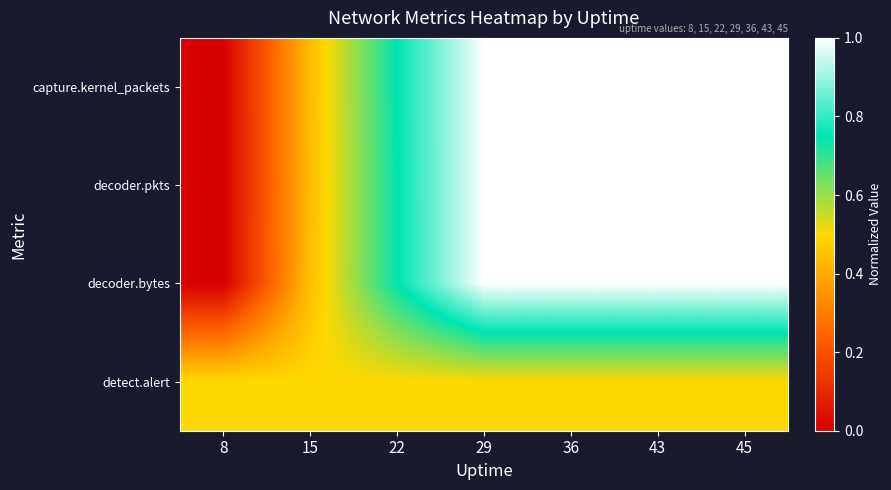

What is the spread (max minus min) of values at 43?

0.5